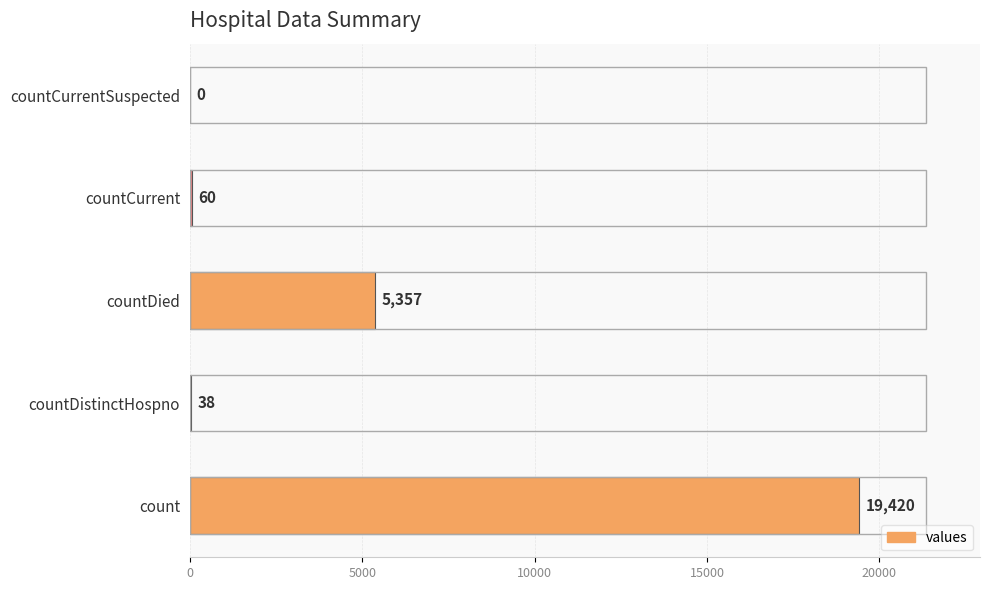

Reading bottom to top, extract all data points from this chart.

count=19420	countDistinctHospno=38	countDied=5357	countCurrent=60	countCurrentSuspected=0